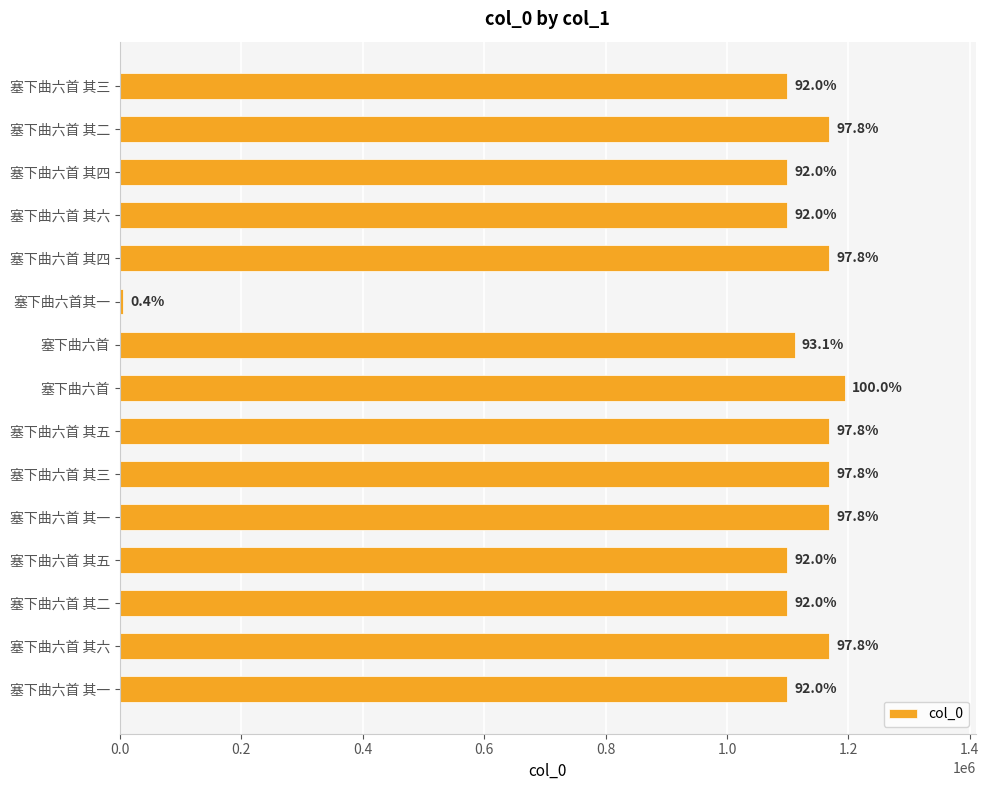

What is the minimum value shown in the chart?

4845